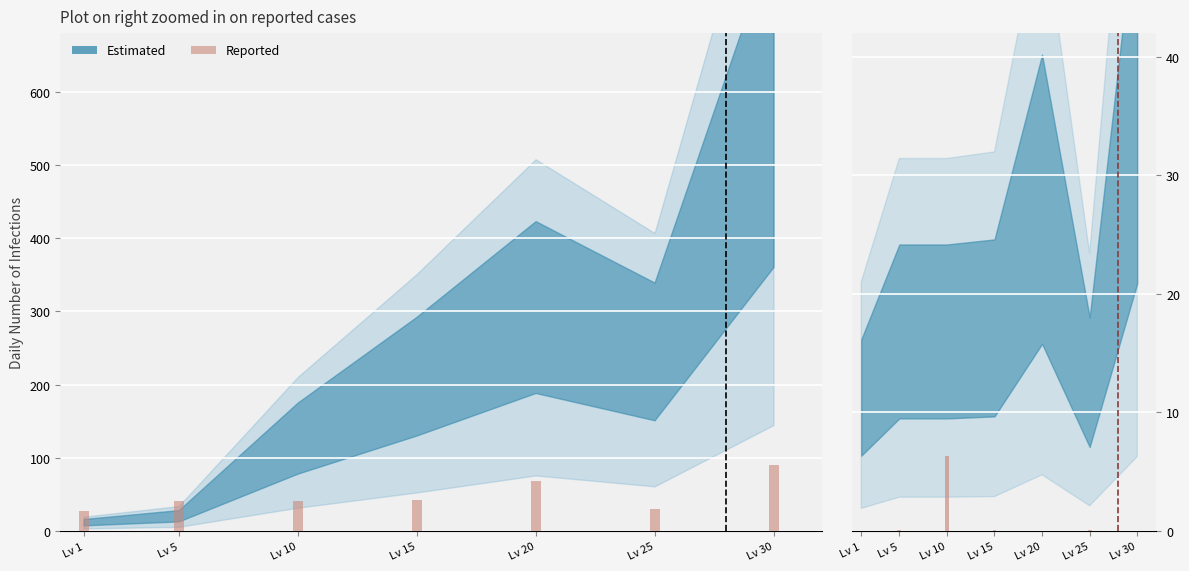

How many bars are there in total?

14